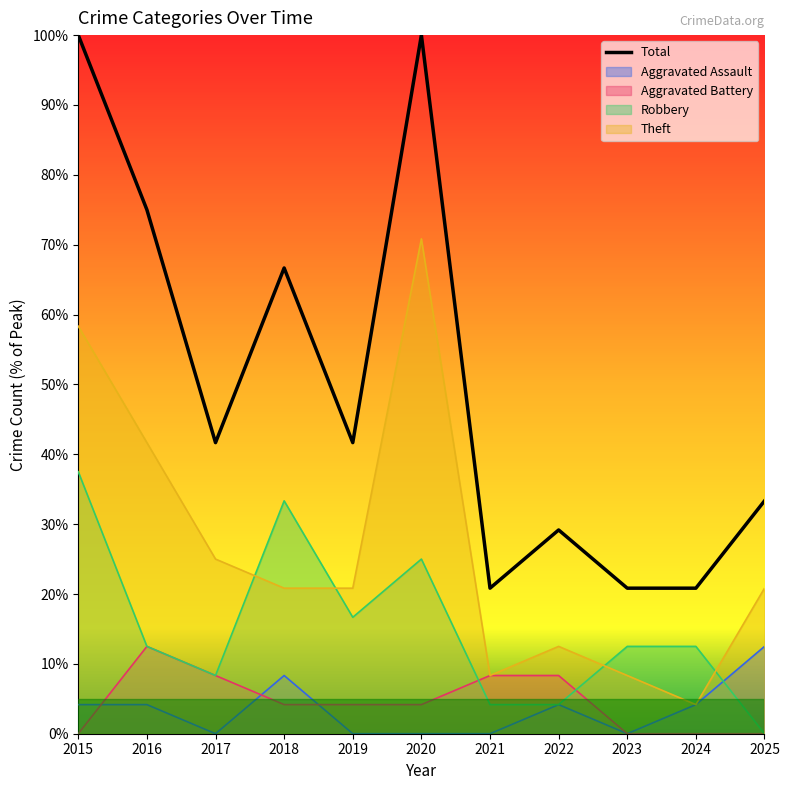

What is the value of the 7th point from the left?

20.8